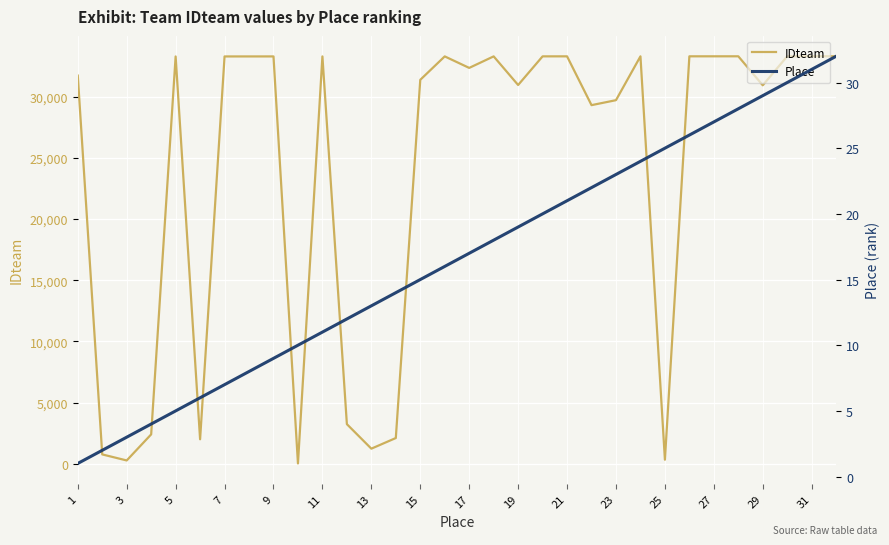

True or false: IDteam and Place intersect in this chart.

False